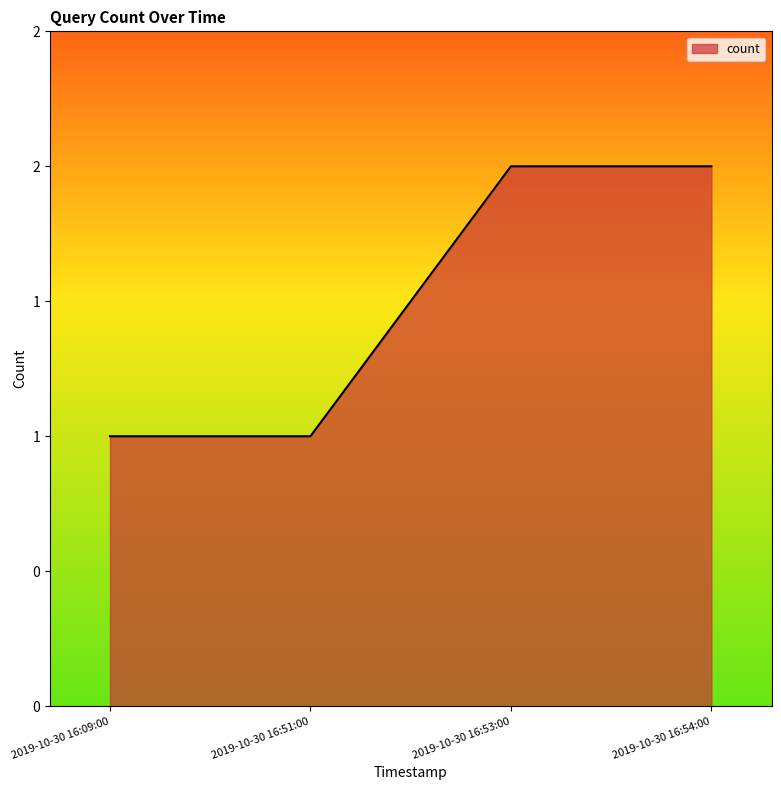

What is the difference between the maximum and minimum values?

1